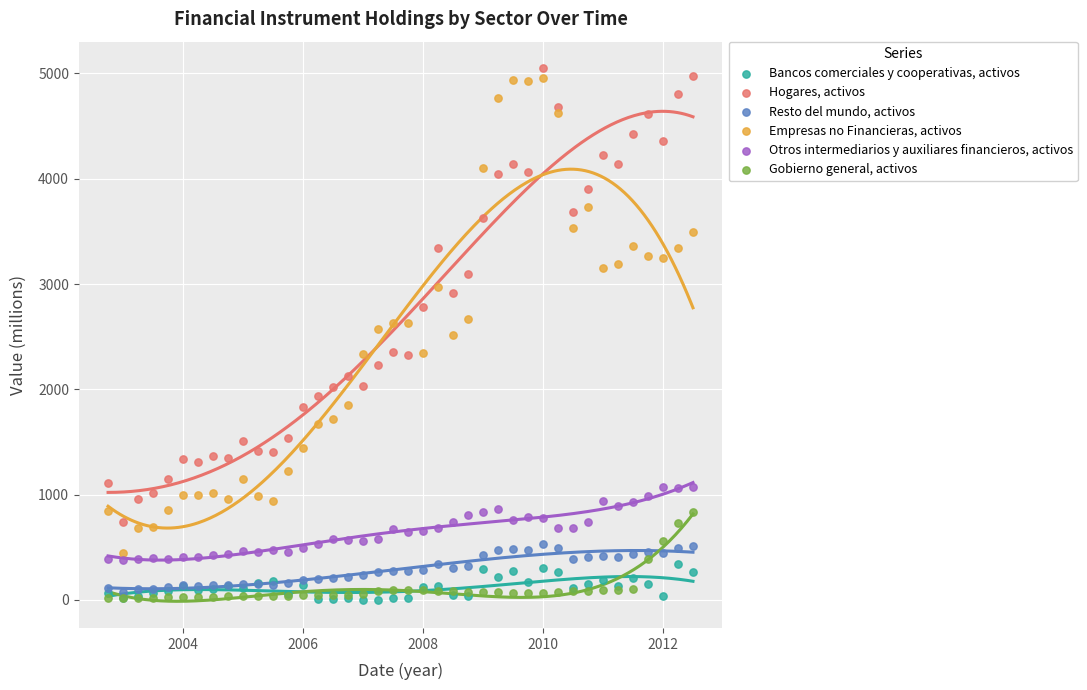

What are all the series names shown in the legend?

Bancos comerciales y cooperativas, activos, Hogares, activos, Resto del mundo, activos, Empresas no Financieras, activos, Otros intermediarios y auxiliares financieros, activos, Gobierno general, activos